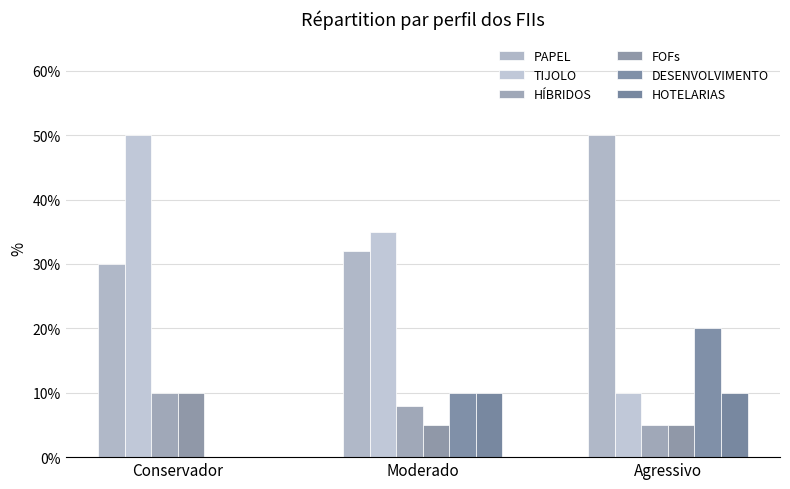

Which category has the lowest value across all series?

Conservador